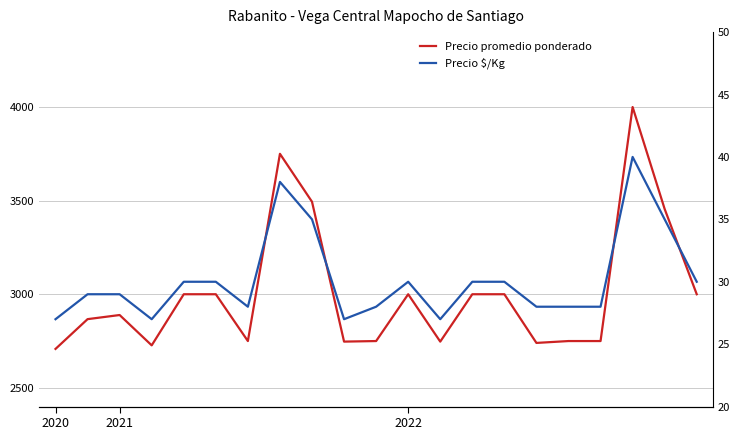

At which label does Precio promedio ponderado reach its peak?

18